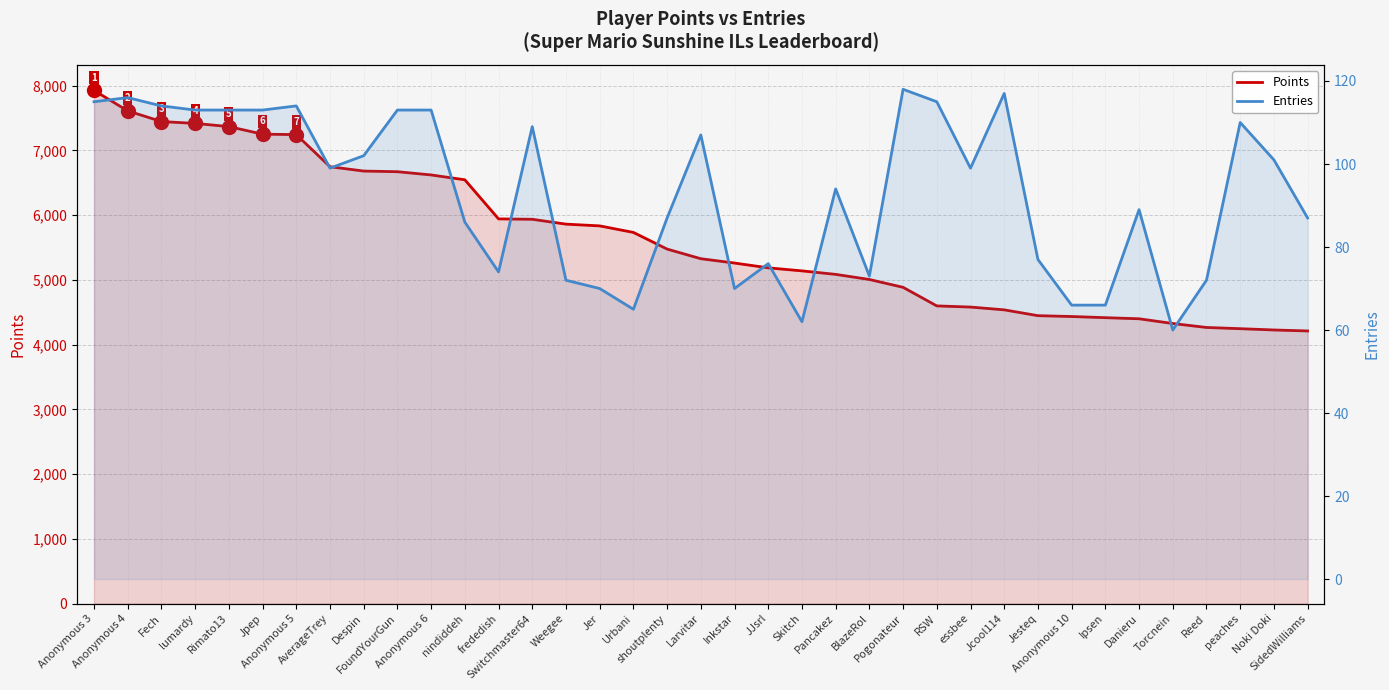

Is it true that Points equals 4447 at Jesteq?

True